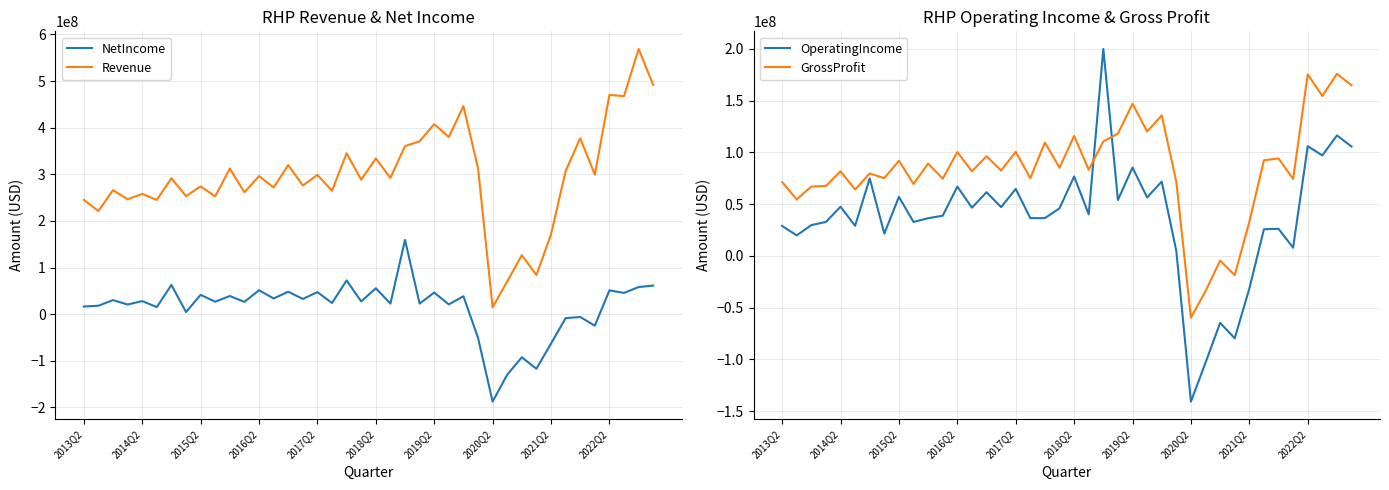

True or false: Revenue and NetIncome cross at least once.

False